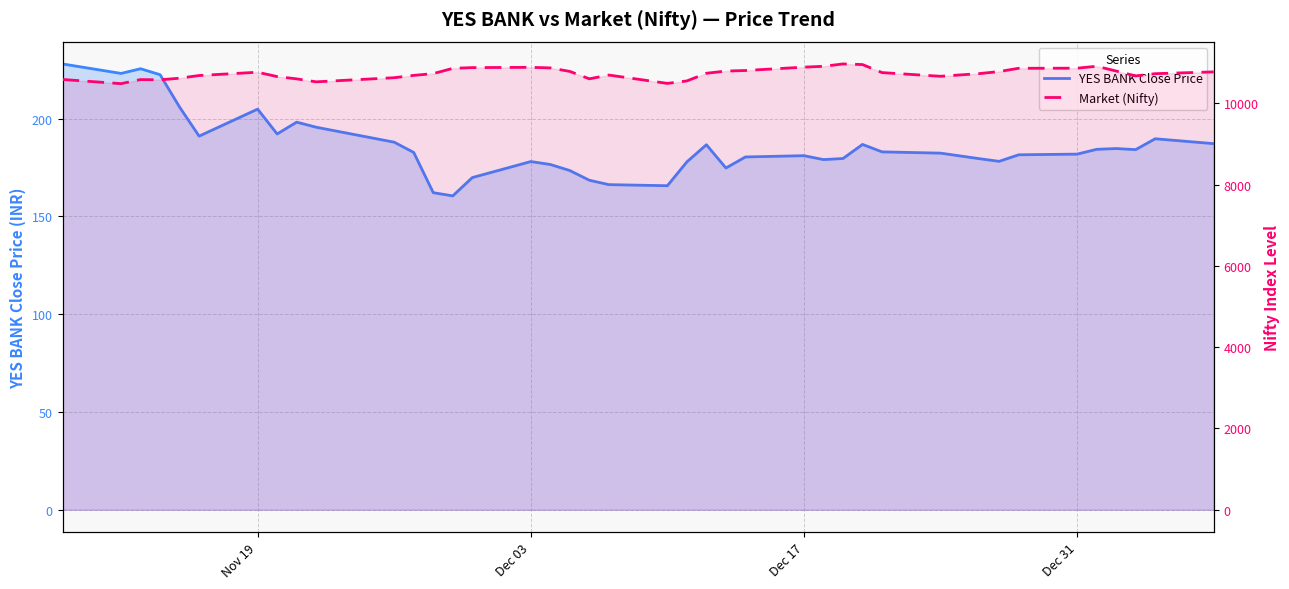

How many data points does each series have?

40